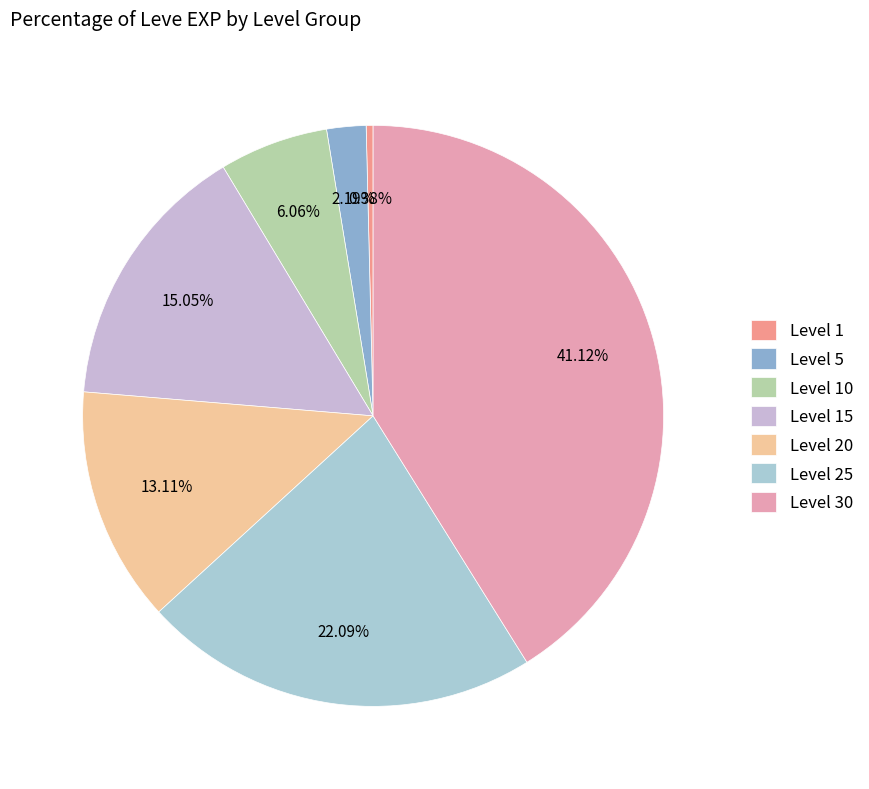

To the nearest percent, what is the difference between the largest and smallest slice percentages?

41%